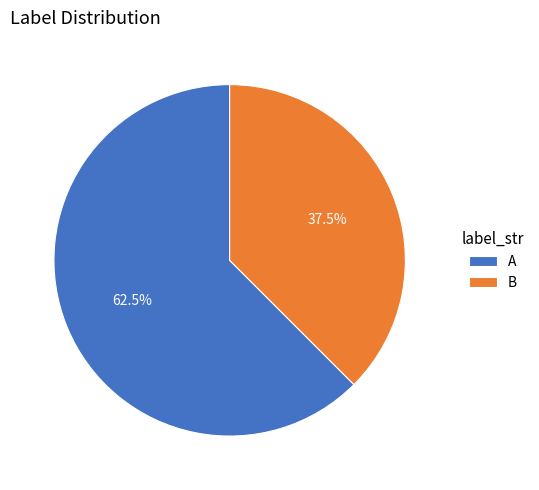

Is there any slice that represents more than half of the pie?

Yes